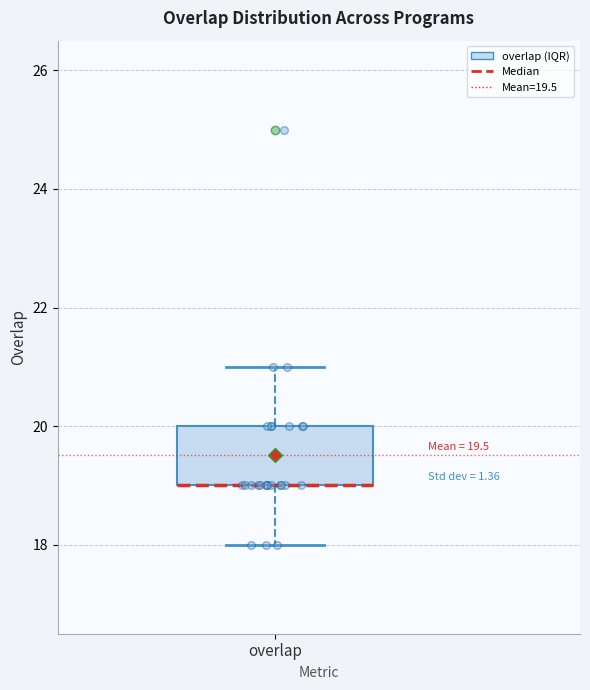

Read this box plot against the y-axis: the position of the median line, the range covered by the box, and the ends of both whiskers. The values are not printed on the chart, so give them approximately, as read against the axis.

median 19 (drawn on the box's lower edge), box 19 to 20, whiskers 18 to 21